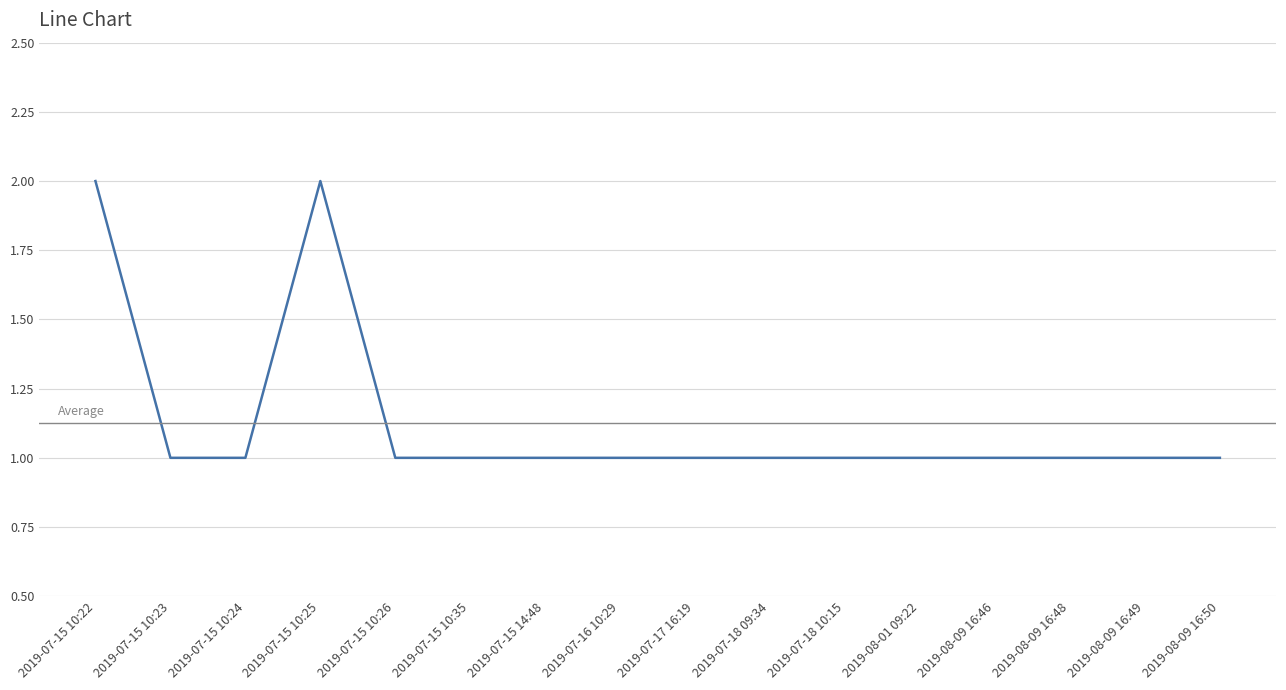

What is the value of the 1st point from the left?

2